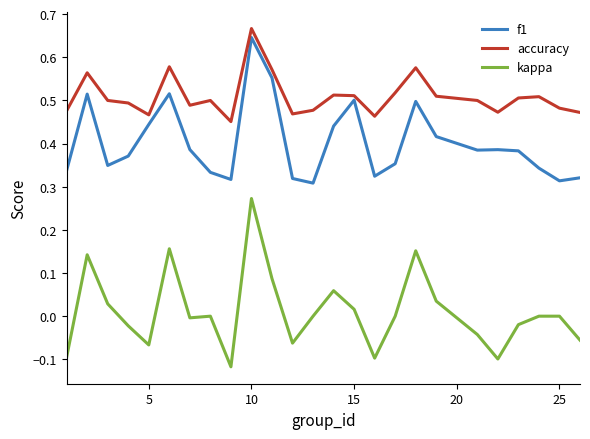

What are all the series names shown in the legend?

f1, accuracy, kappa